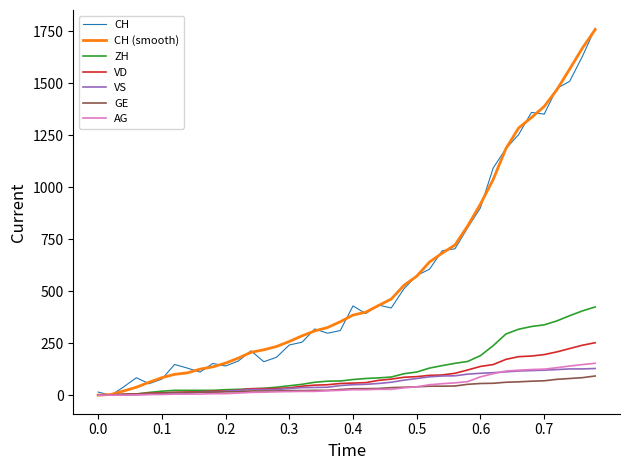

What is the greatest value displayed?

1763.9